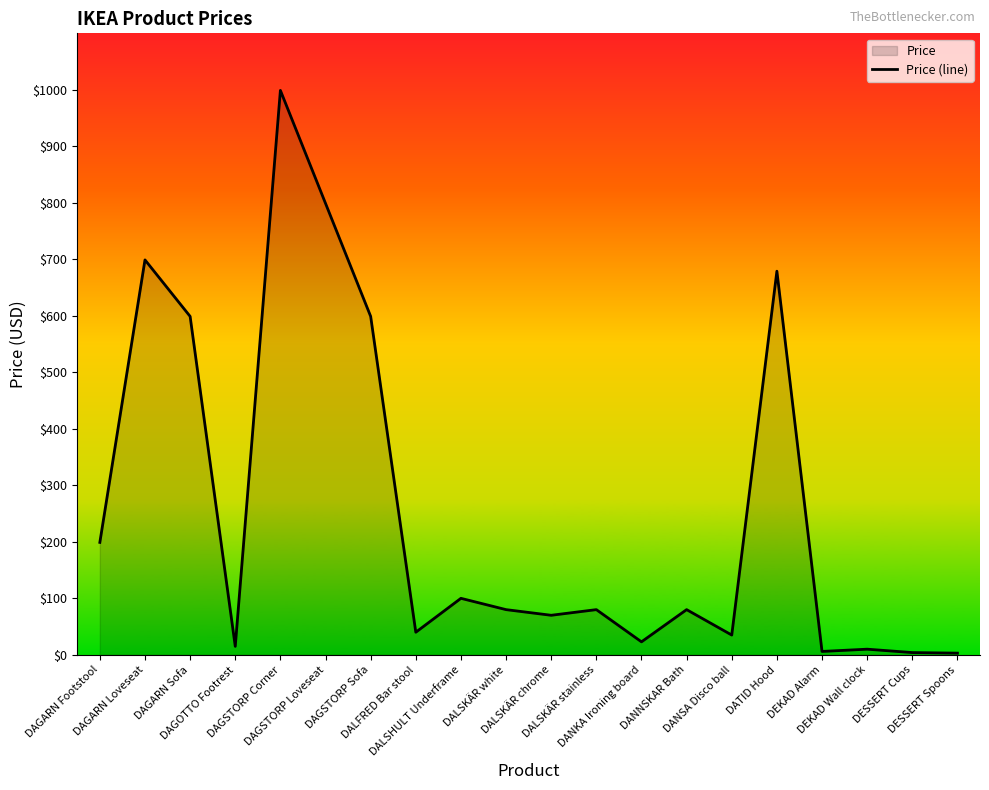

Rank the categories by value from lowest to highest.

DESSERT Spoons, DESSERT Cups, DEKAD Alarm, DEKAD Wall clock, DAGOTTO Footrest, DANKA Ironing board, DANSA Disco ball, DALFRED Bar stool, DALSKÄR chrome, DALSKÄR white, DALSKÄR stainless, DANNSKAR Bath, DALSHULT Underframe, DAGARN Footstool, DAGARN Sofa, DAGSTORP Sofa, DATID Hood, DAGARN Loveseat, DAGSTORP Loveseat, DAGSTORP Corner